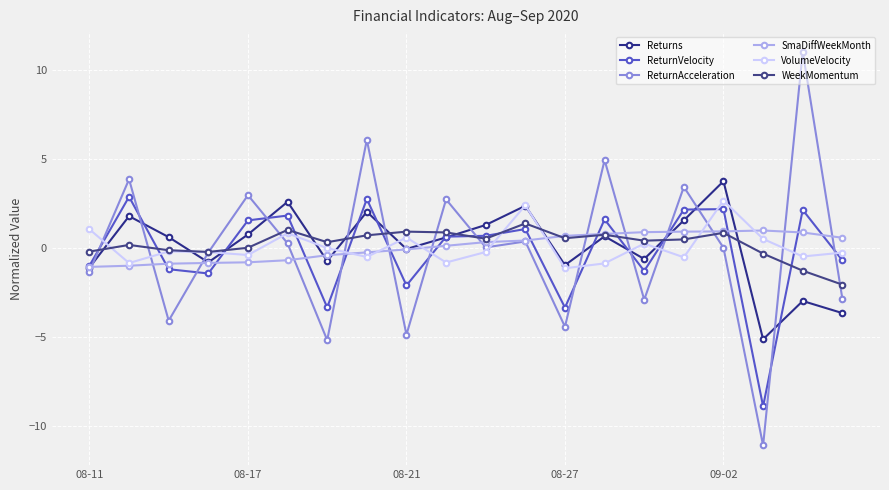

How many lines are shown in the chart?

6